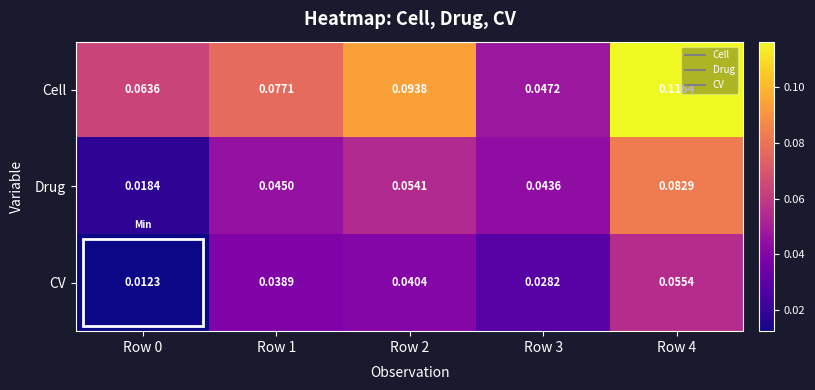

Which series has the largest total across all categories?

Cell